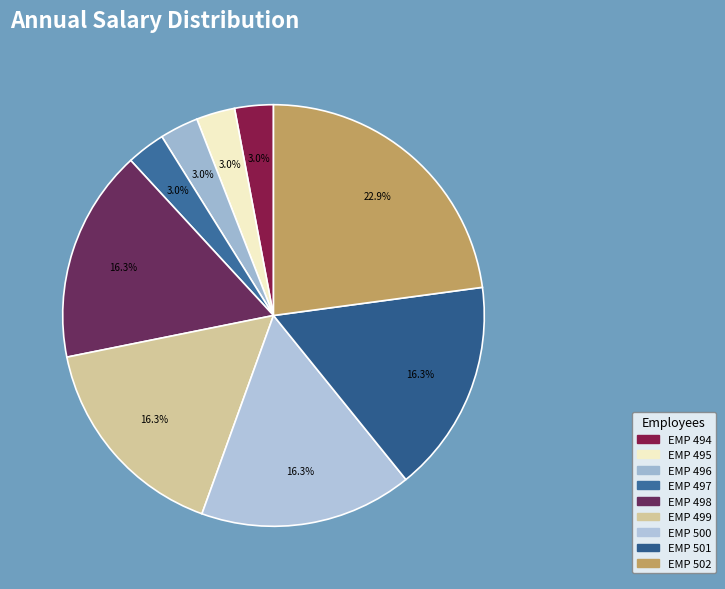

Do EMP 497 and EMP 502 together represent more than half of the pie?

No